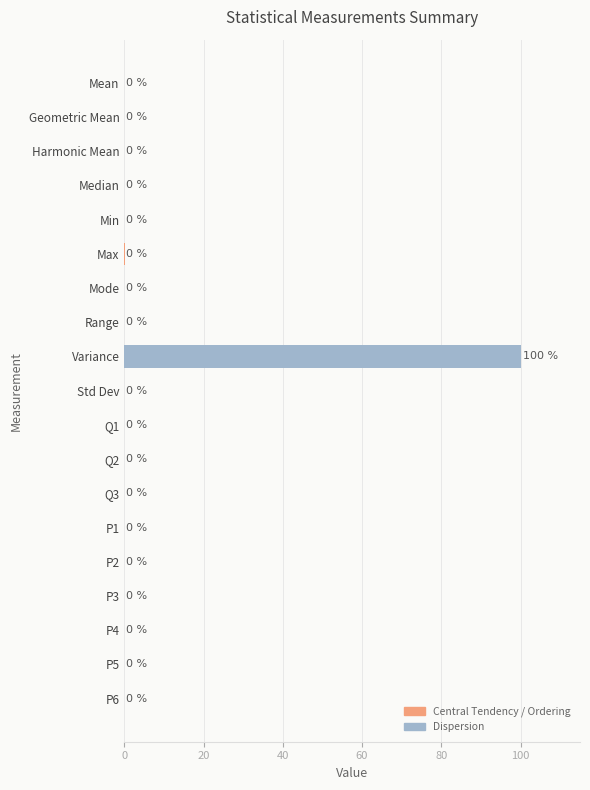

What is the sum of all values?

100.5